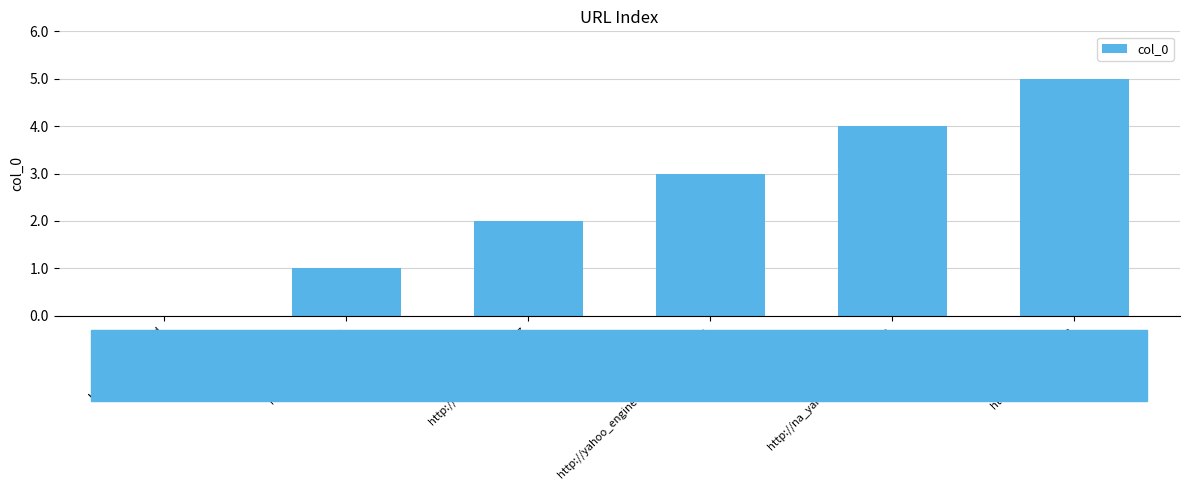

What is the change in value from http://100.64.200.22:7777 to http://hotmail.na.ten?

+3